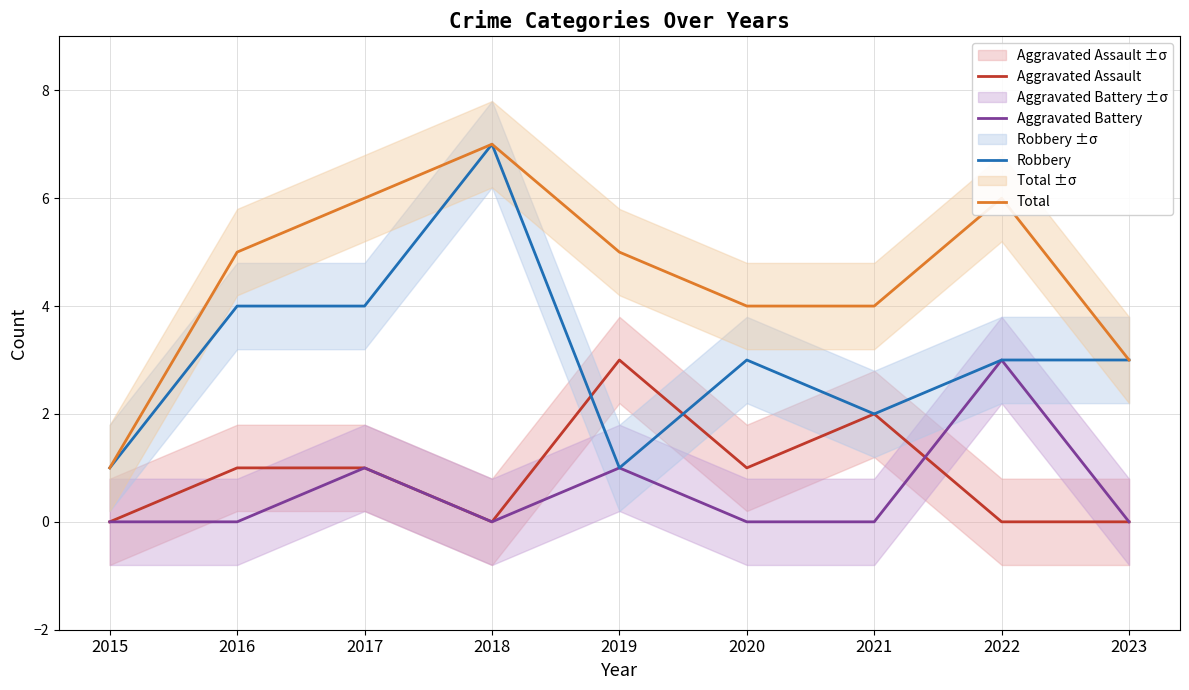

Reading left to right, list all the values displayed in this chart.

Aggravated Assault: 2015=0	2016=1	2017=1	2018=0	2019=3	2020=1	2021=2	2022=0	2023=0
Aggravated Battery: 2015=0	2016=0	2017=1	2018=0	2019=1	2020=0	2021=0	2022=3	2023=0
Robbery: 2015=1	2016=4	2017=4	2018=7	2019=1	2020=3	2021=2	2022=3	2023=3
Total: 2015=1	2016=5	2017=6	2018=7	2019=5	2020=4	2021=4	2022=6	2023=3